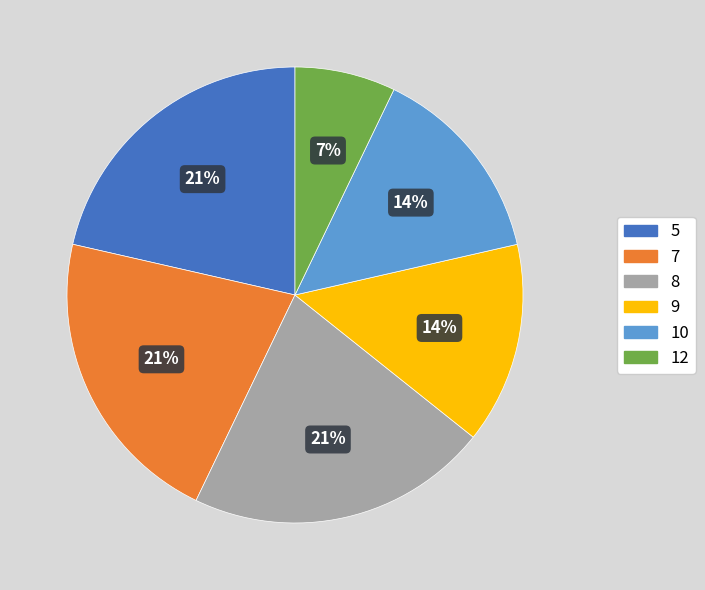

Is there a majority slice in this chart?

No